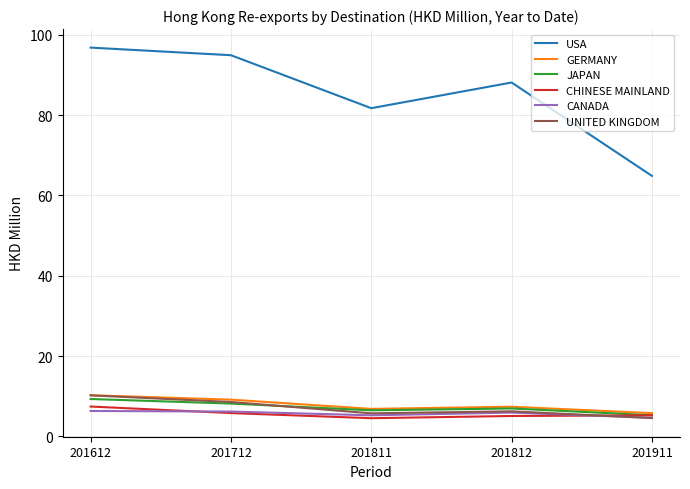

Is it true that USA equals 95.6 at 201911?

False